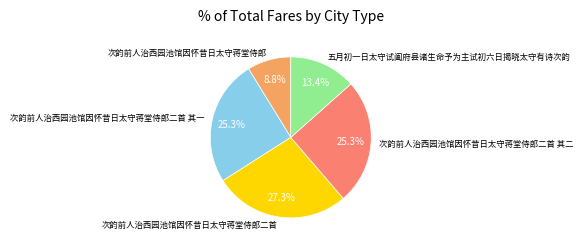

To the nearest percent, what is the difference between the 次韵前人治西园池馆因怀昔日太守蒋堂侍郎 and 次韵前人治西园池馆因怀昔日太守蒋堂侍郎二首 slice percentages?

18%